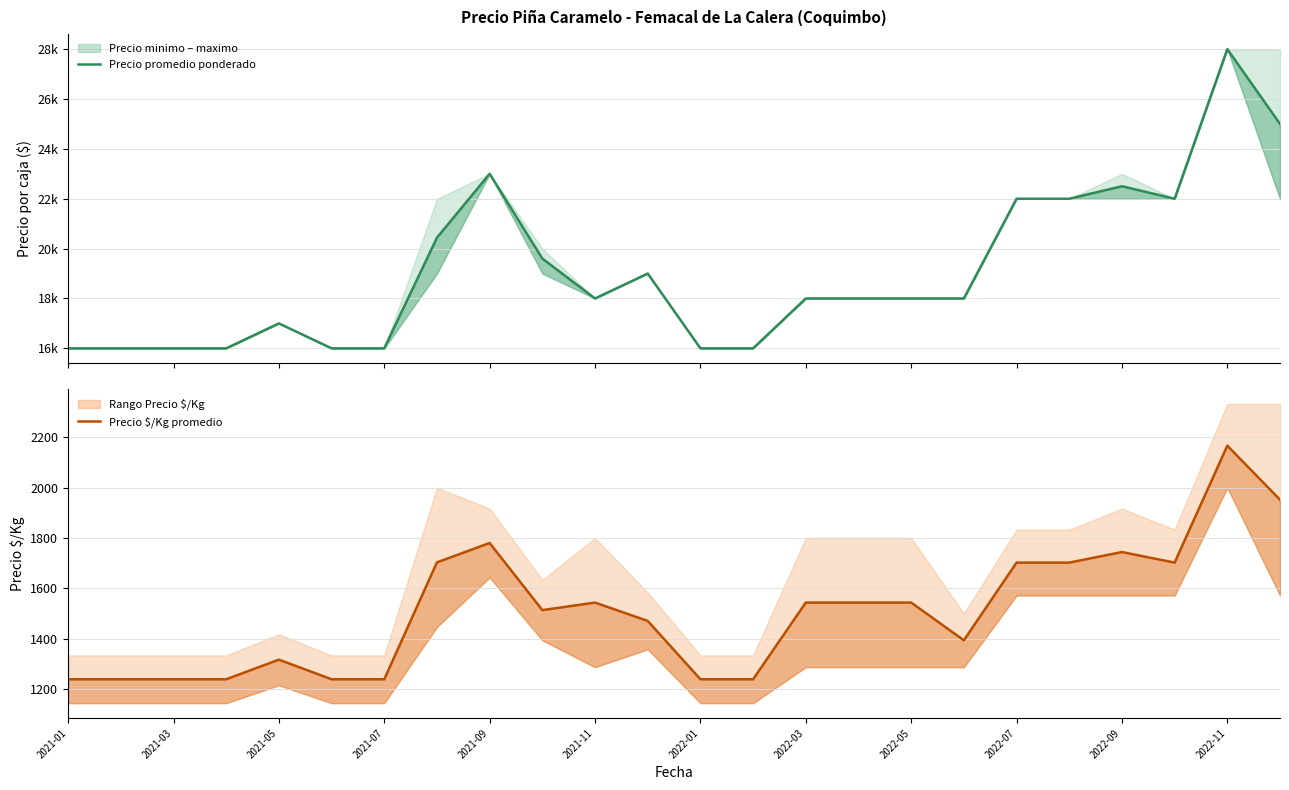

True or false: Precio promedio ponderado and Precio $/Kg cross at least once.

False